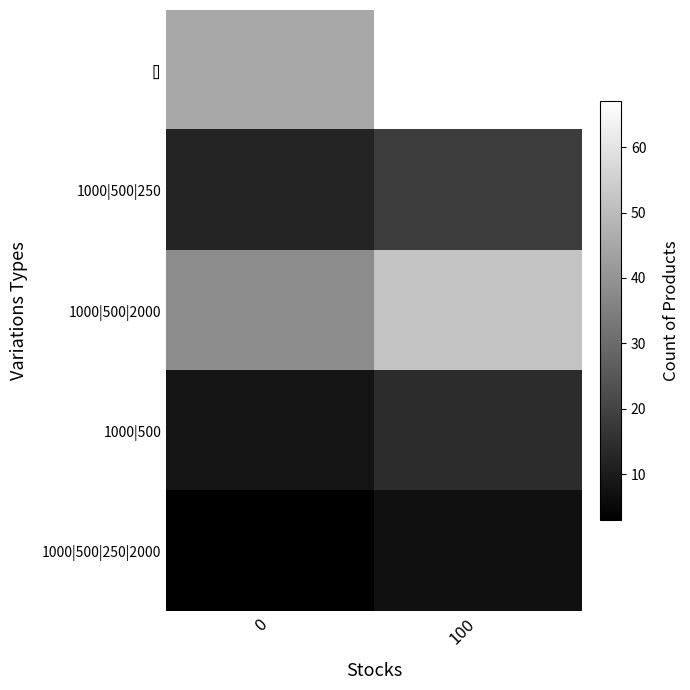

Reading left to right, what are all the values shown in this chart?

[]: 0=45	100=67
1000|500|250: 0=12	100=18
1000|500|2000: 0=38	100=52
1000|500: 0=8	100=14
1000|500|250|2000: 0=3	100=7